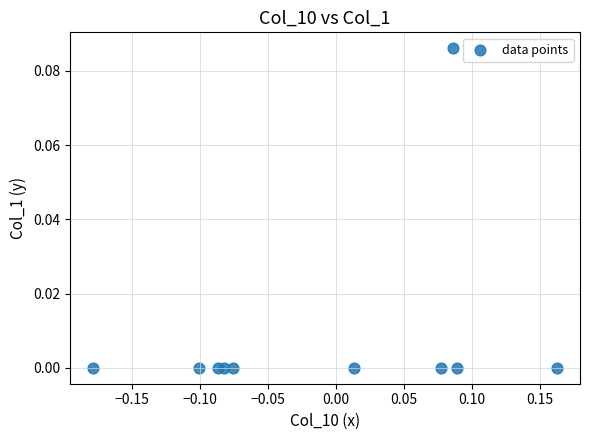

How many points are shown in the scatter plot?

10